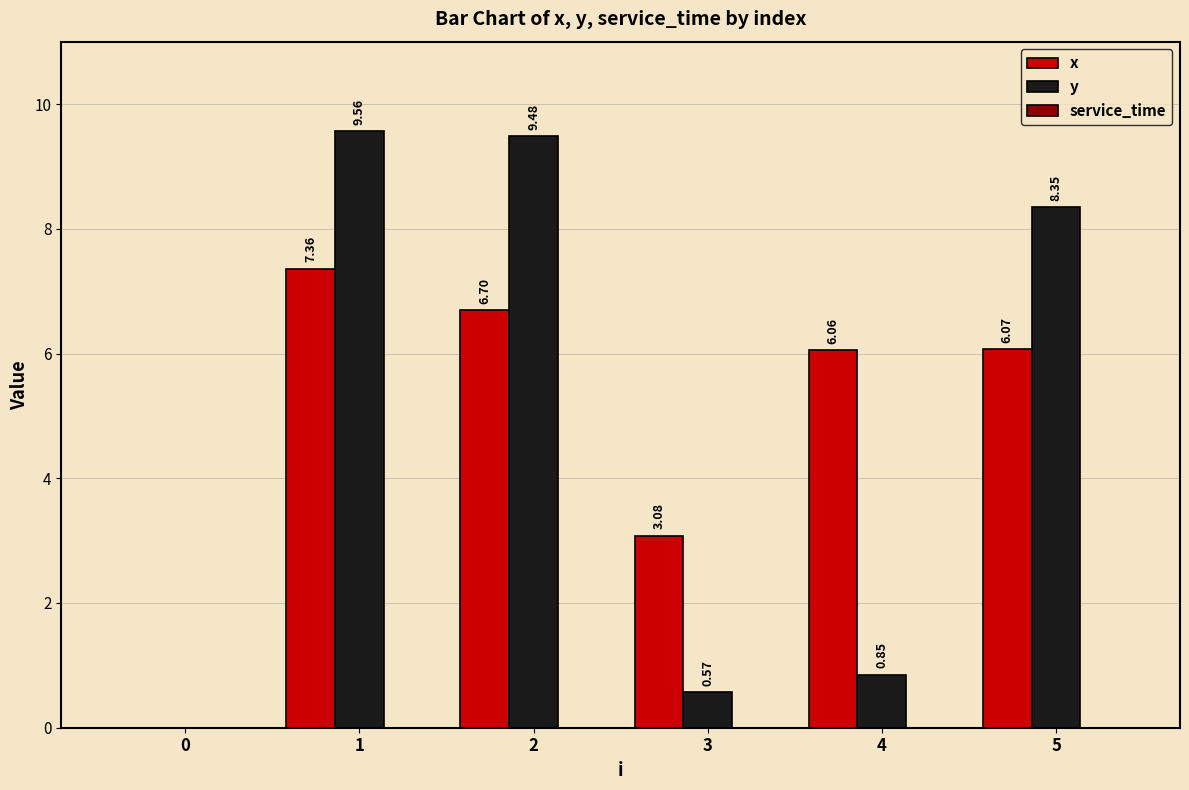

How many positive values does the y series have?

5